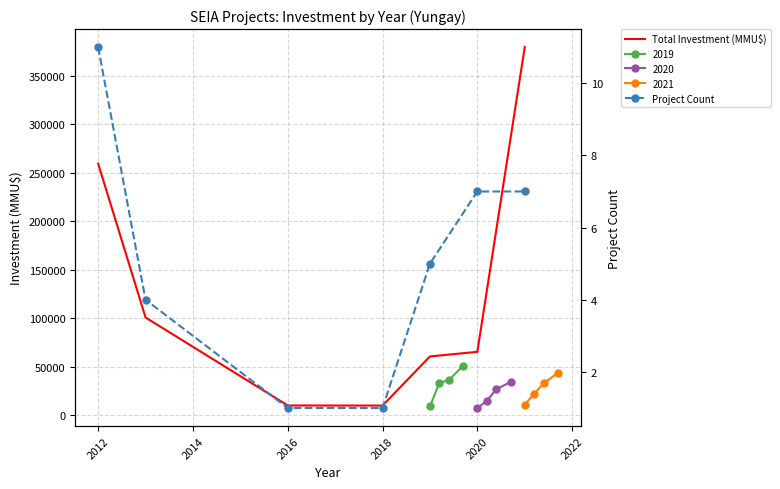

What is the sum of all Total Investment (MMU$) values?

885557